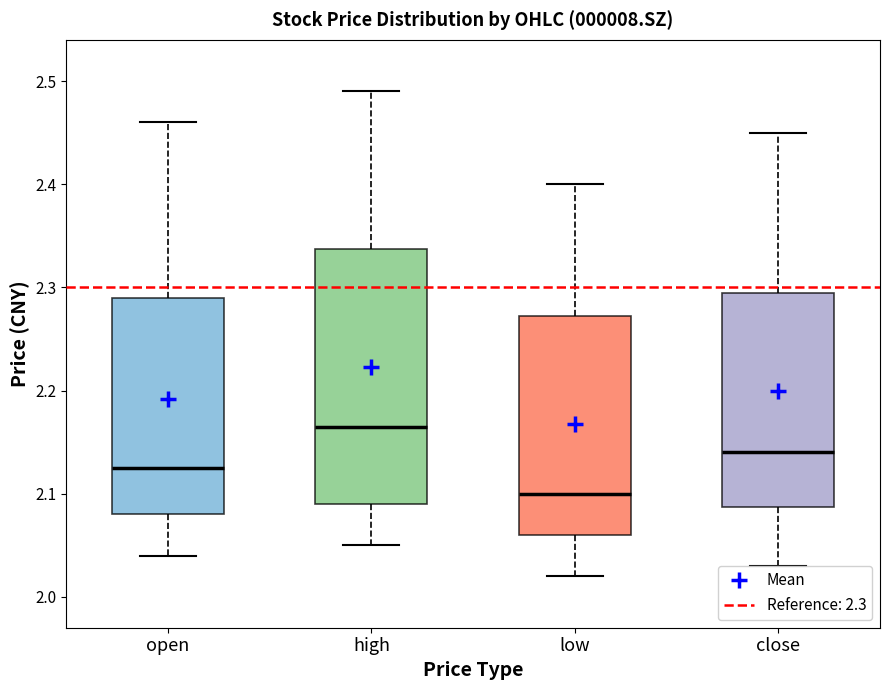

Reading left to right, read every box against the y-axis: the position of its median line, the range the box covers, and the ends of its whiskers. The values are not printed on the chart, so give them approximately, as read against the axis.

open: median 2.13, box 2.08 to 2.29, whiskers 2.04 to 2.46
high: median 2.17, box 2.09 to 2.34, whiskers 2.05 to 2.49
low: median 2.10, box 2.06 to 2.27, whiskers 2.02 to 2.40
close: median 2.14, box 2.09 to 2.30, whiskers 2.03 to 2.45